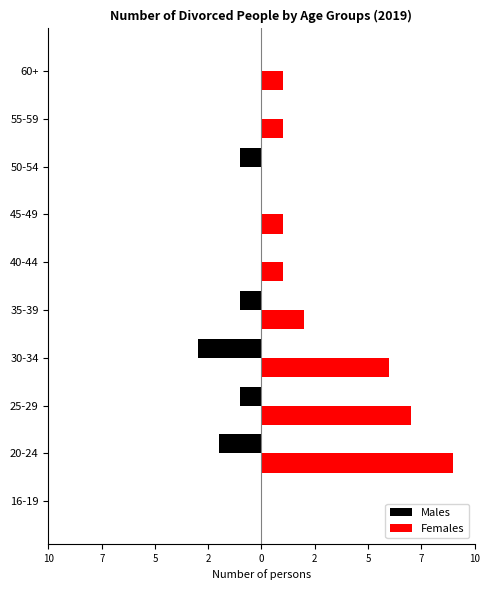

What are all the series names shown in the legend?

Males, Females